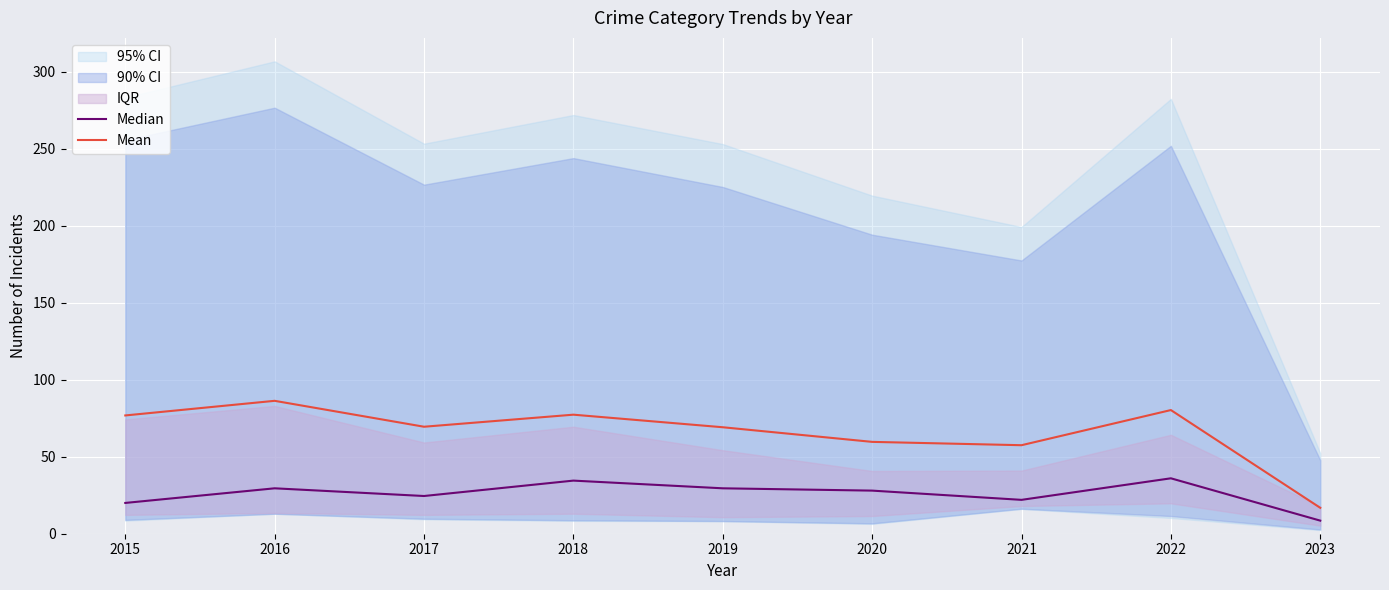

At how many categories does at least one series exceed 32?

8